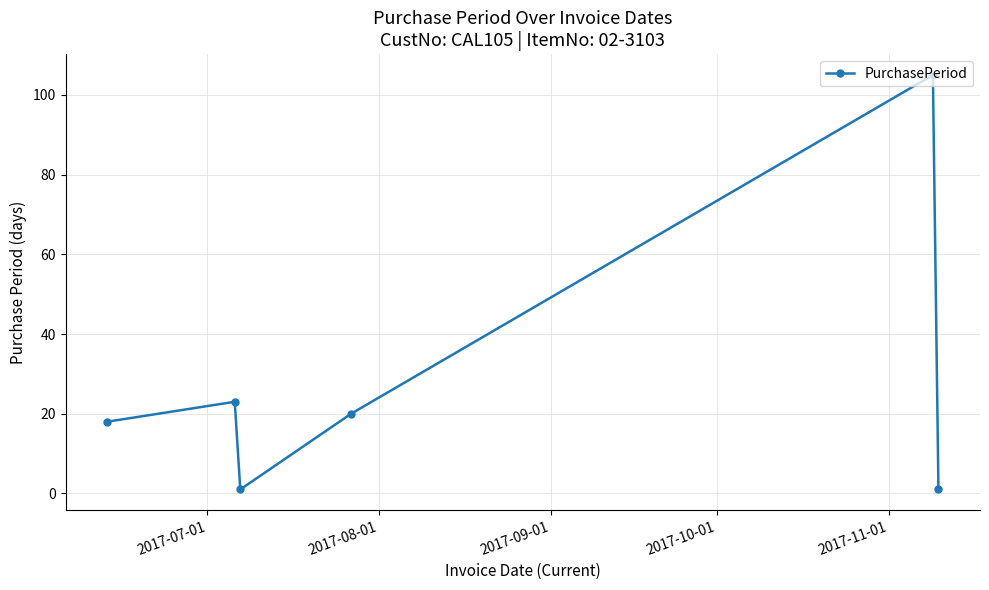

What is the average value?

28